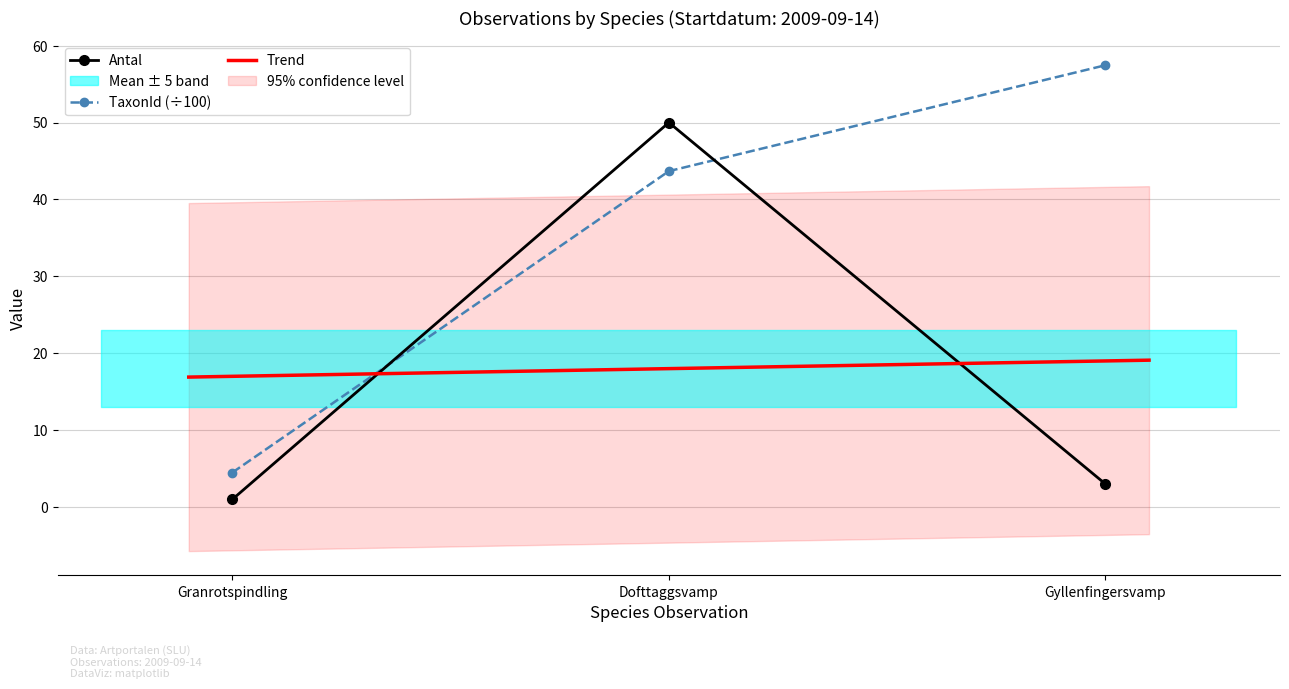

What is the approximate value of Antal at Dofttaggsvamp?

50.0